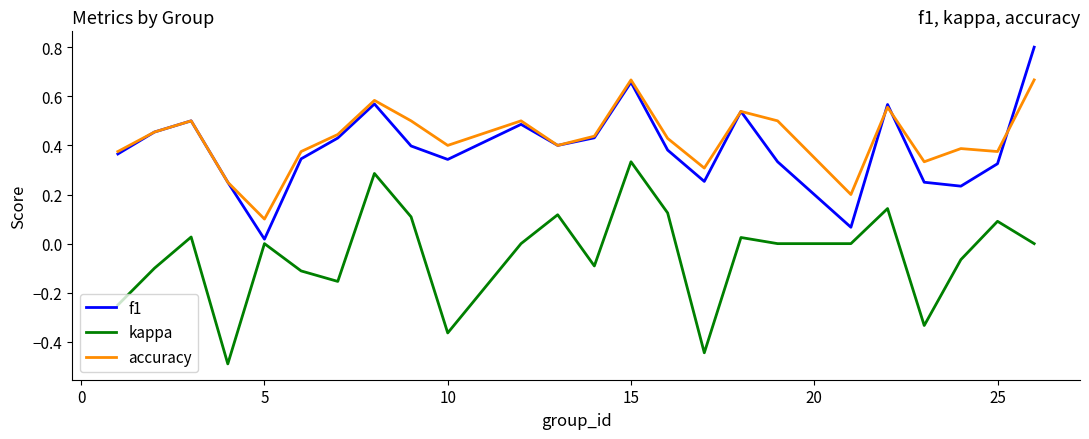

Which series has the widest spread of values?

kappa